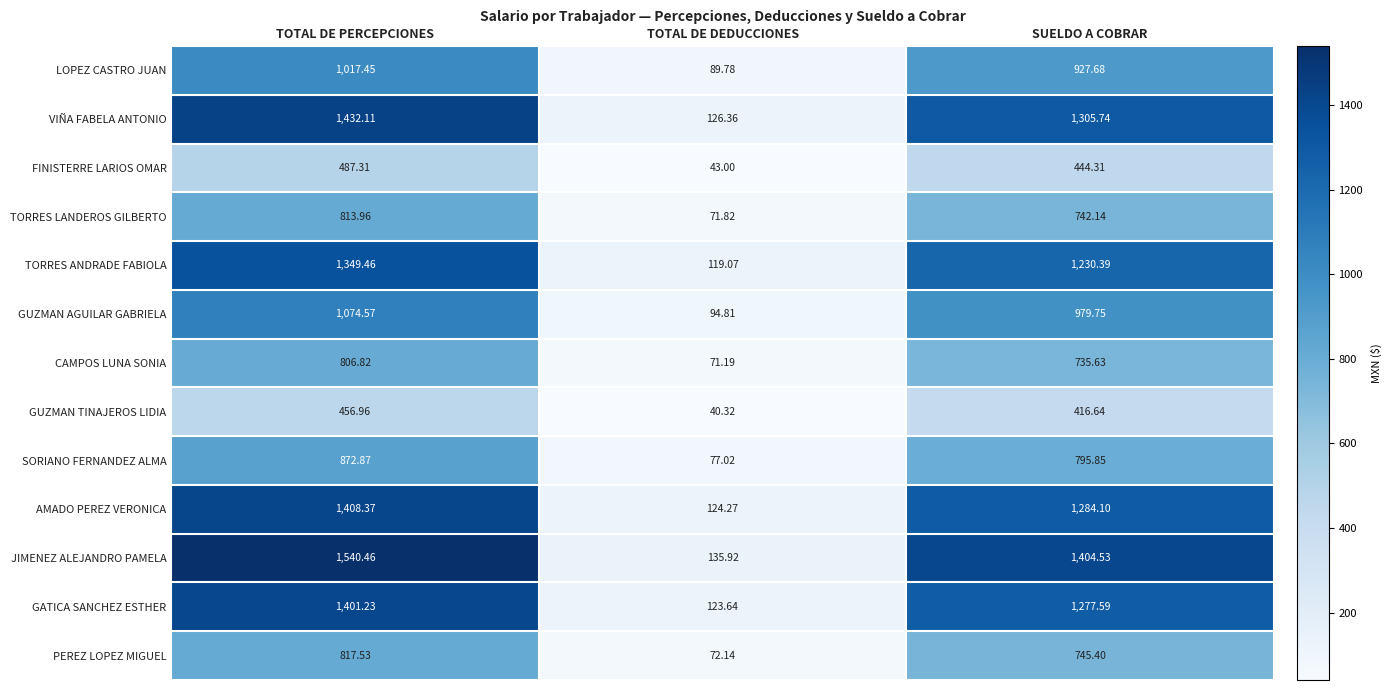

Where is JIMENEZ ALEJANDRO PAMELA nearest to the value 838?

SUELDO A COBRAR